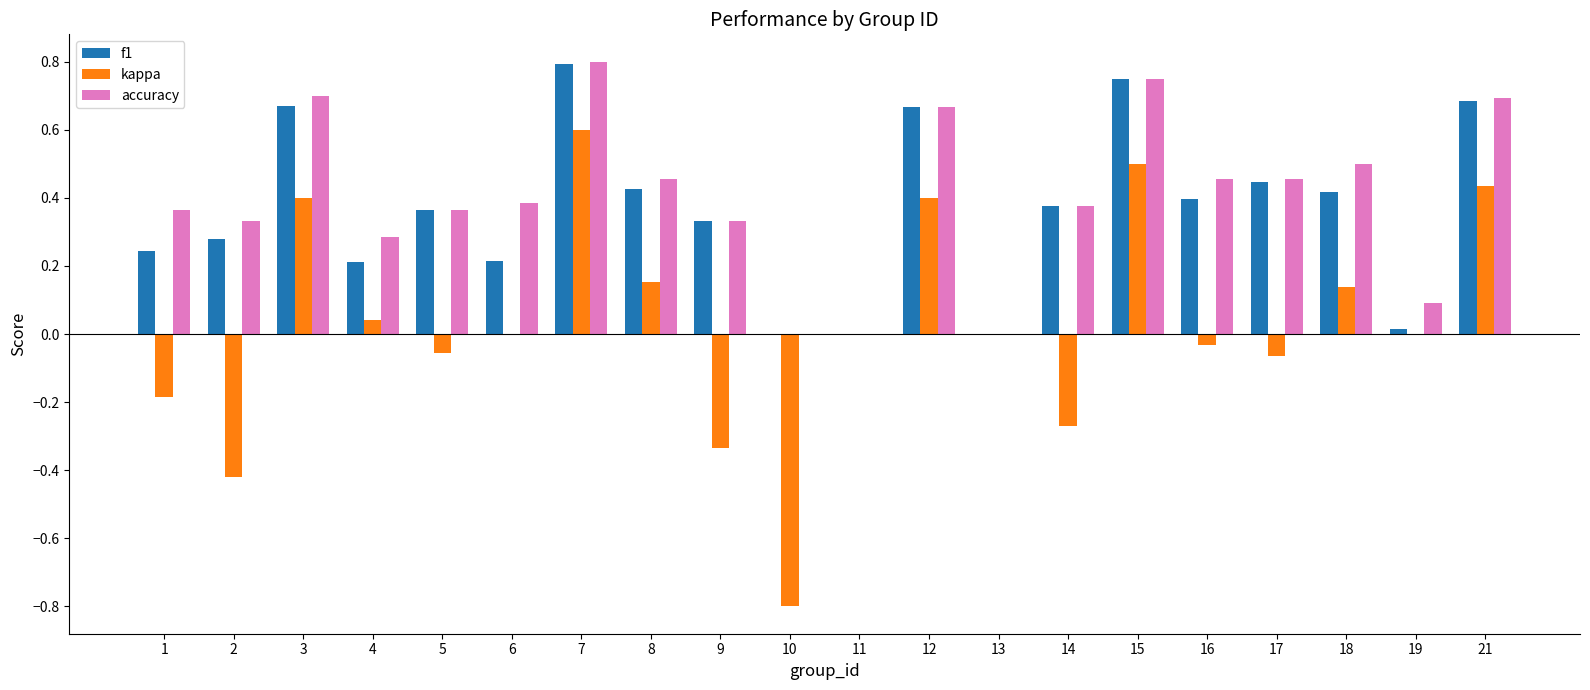

Is the value of f1 at 2 greater than the value of kappa at 10?

Yes